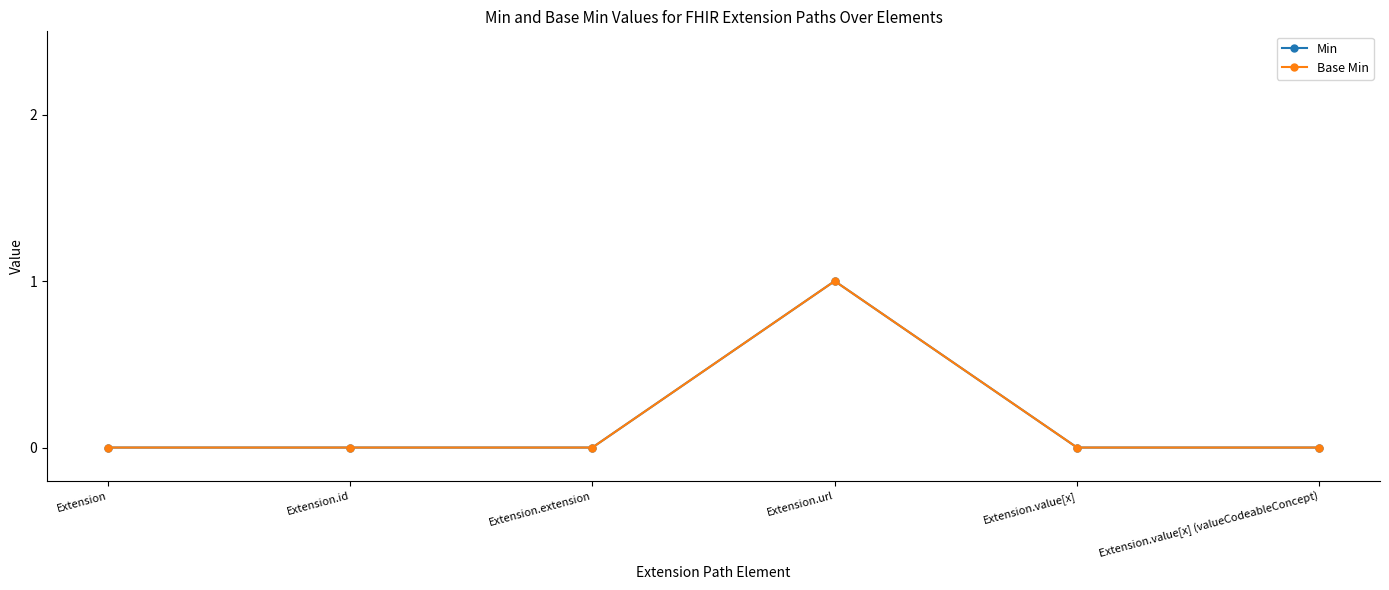

Does the chart have visible grid lines?

No